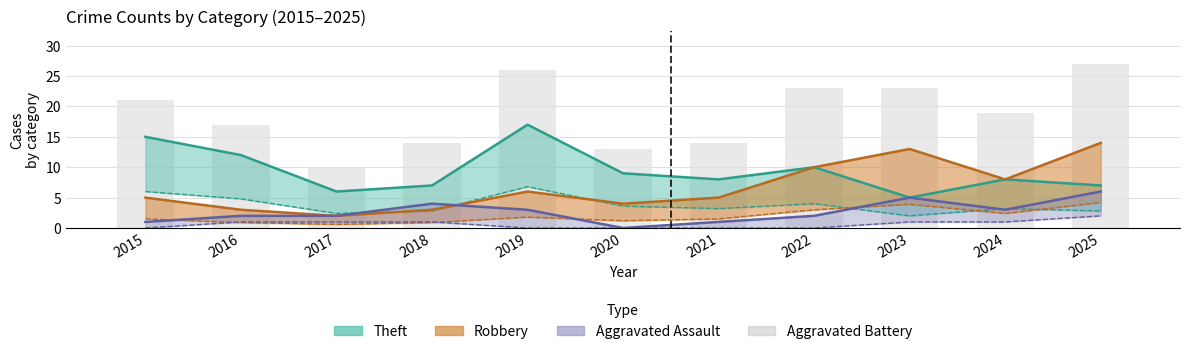

Reading right to left, extract all data points from this chart.

27	19	23	23	14	13	26	14	10	17	21